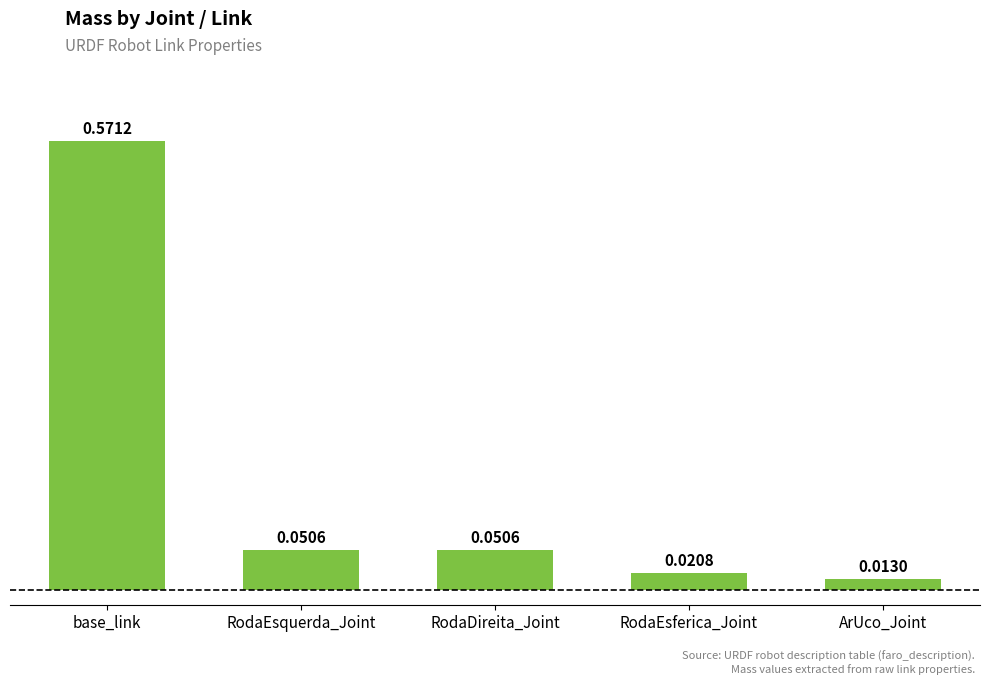

Between RodaDireita_Joint and ArUco_Joint, which is larger?

RodaDireita_Joint